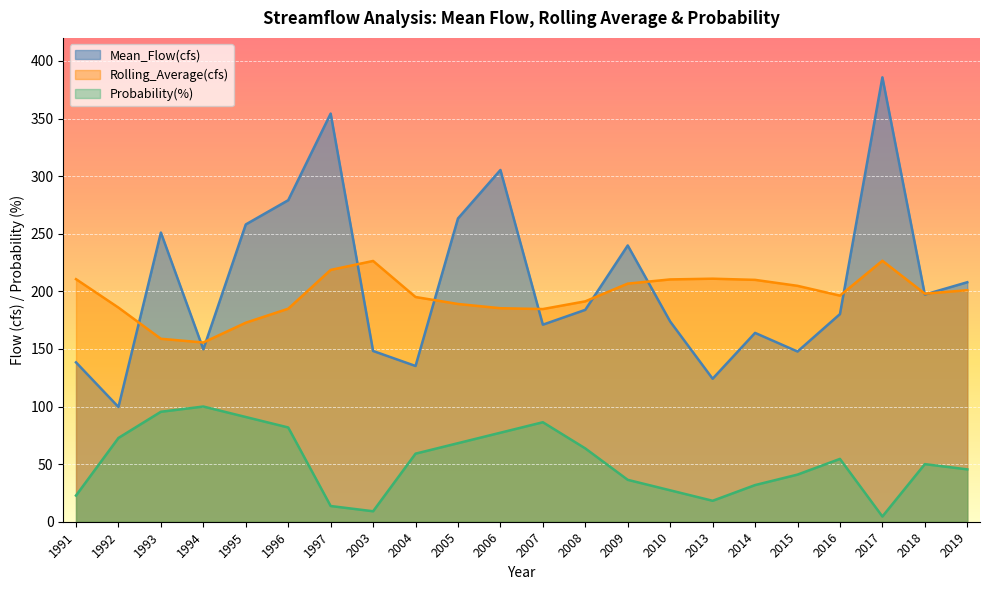

Is it true that Mean_Flow(cfs) equals 54.4 at 2003?

False